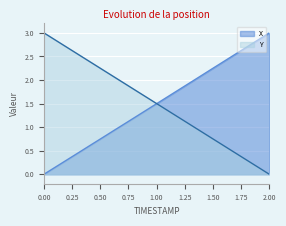

How many lines are shown in the chart?

2